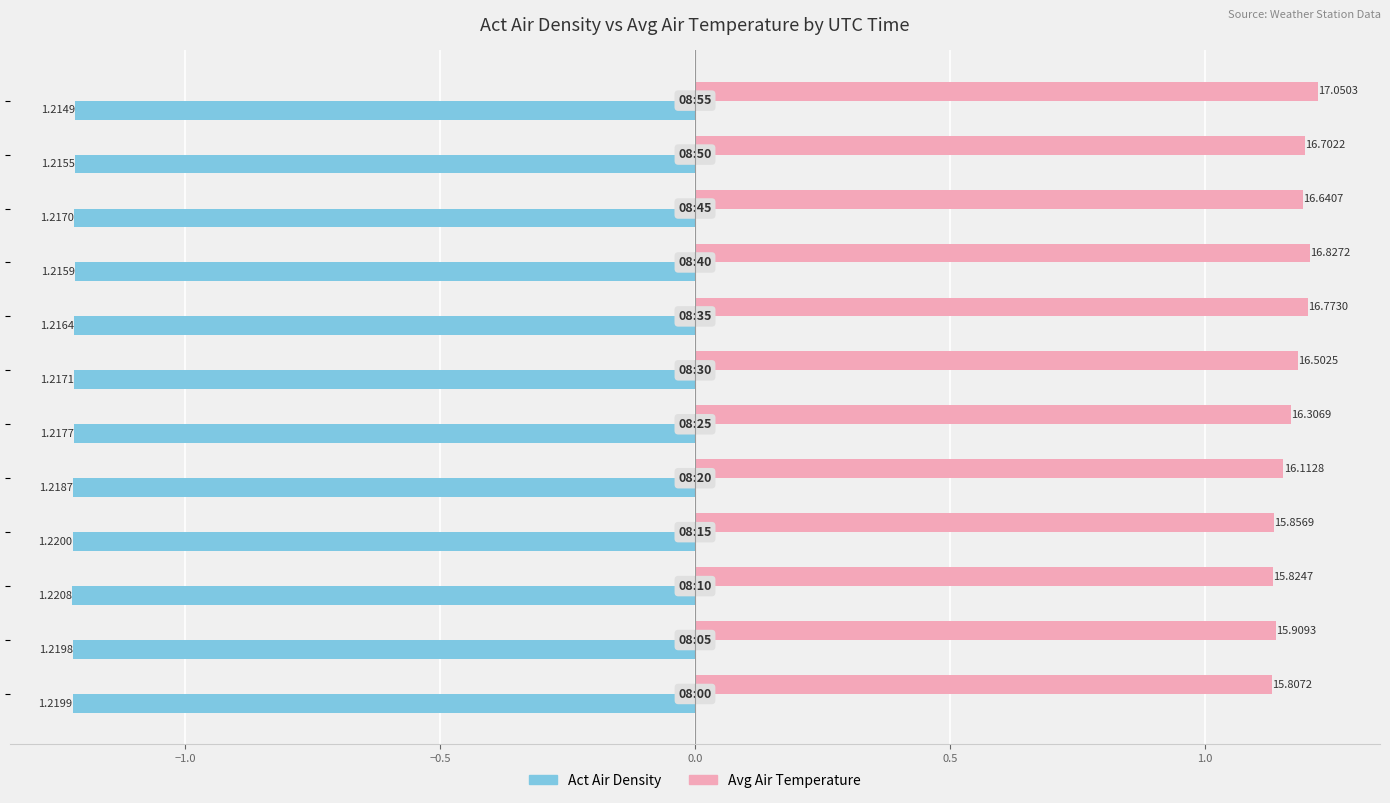

Rank the series by their average value, from highest to lowest.

Avg Air Temperature, Act Air Density